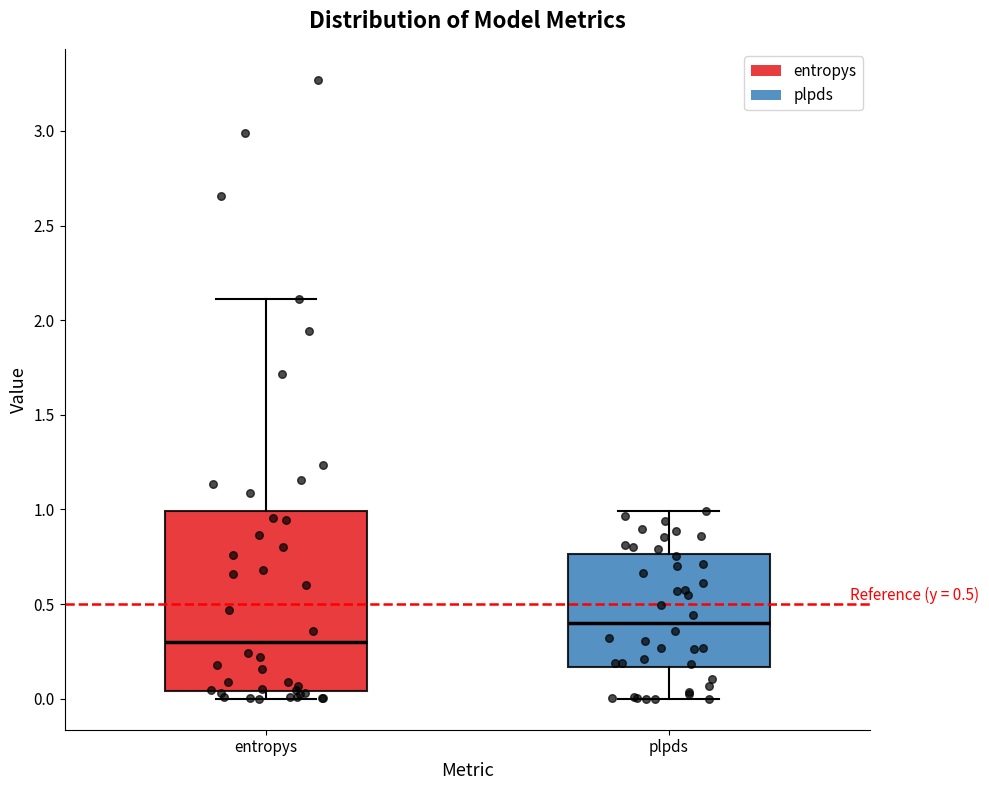

Reading left to right, read every box against the y-axis: the position of its median line, the range the box covers, and the ends of its whiskers. The values are not printed on the chart, so give them approximately, as read against the axis.

entropys: median 0.30, box 0.05 to 1.00, whiskers 0.00 to 2.10
plpds: median 0.40, box 0.15 to 0.75, whiskers 0.00 to 1.00